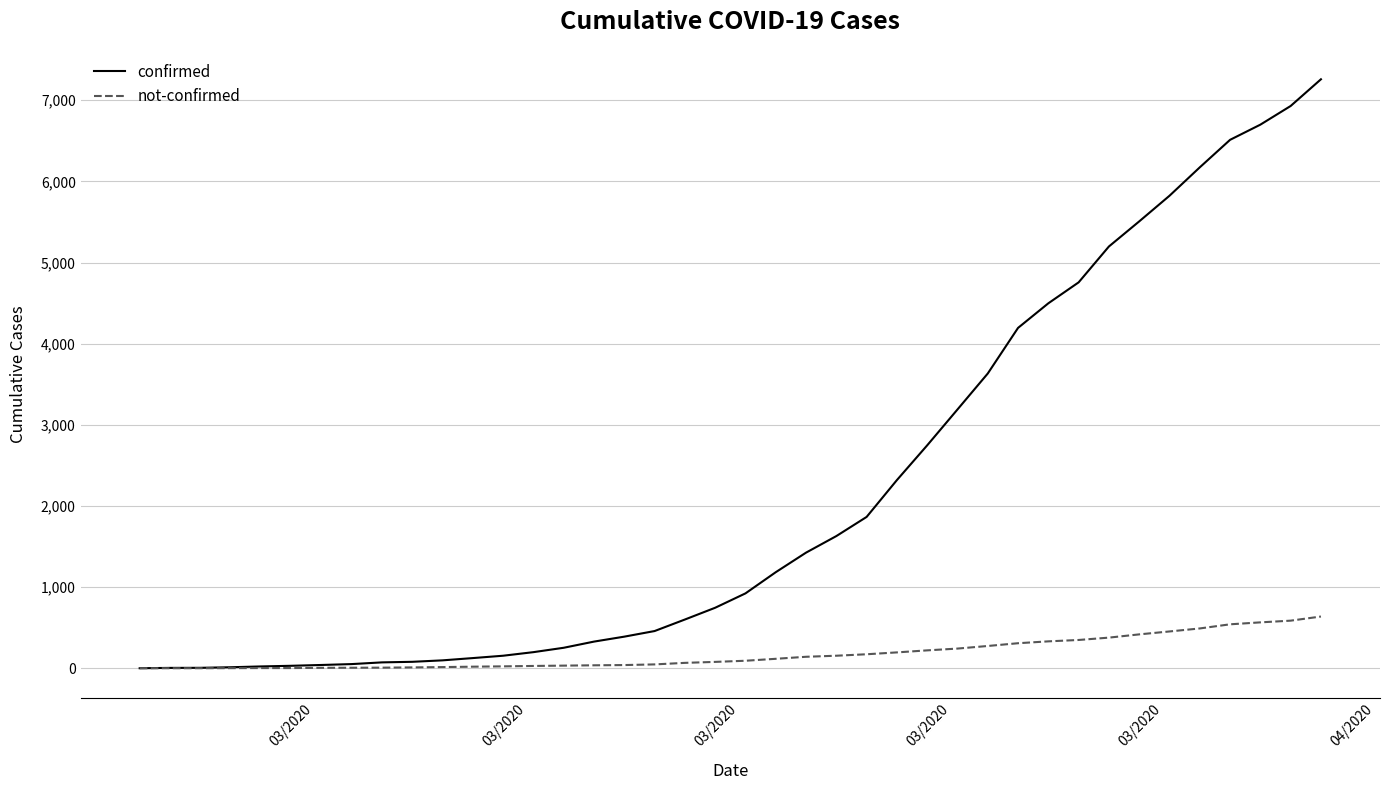

Which series has the largest total across all categories?

confirmed